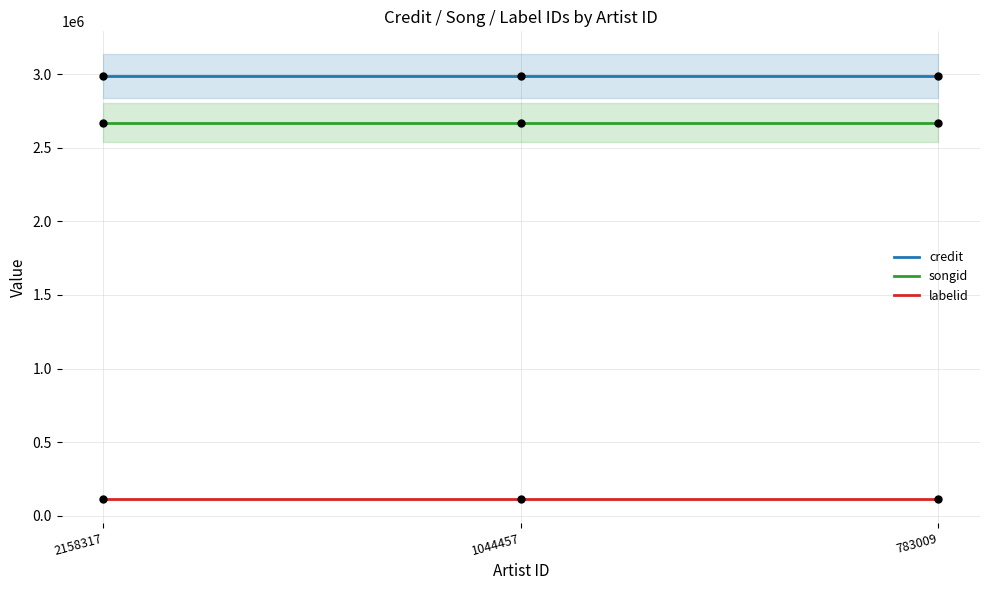

Which series reaches the minimum Y coordinate?

labelid